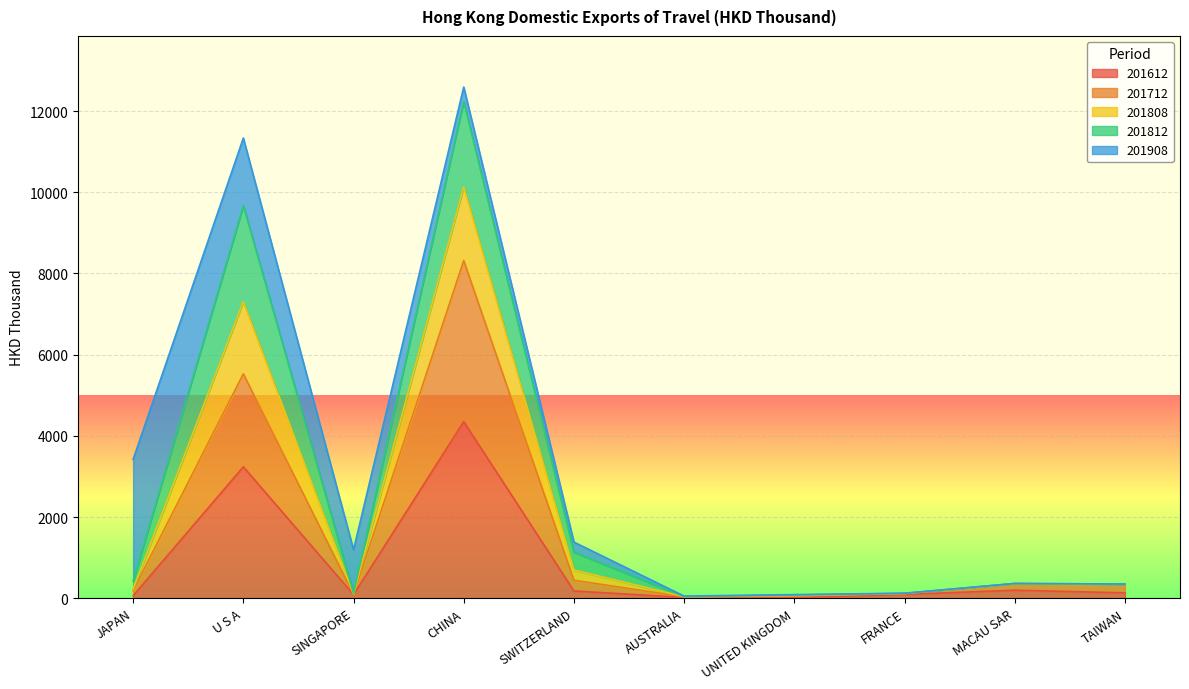

In 201612, how many points are lower than both neighbors (excluding endpoints)?

2